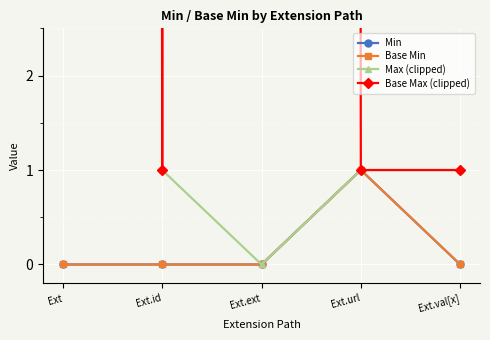

Which series has the largest range (max minus min)?

Max (clipped)